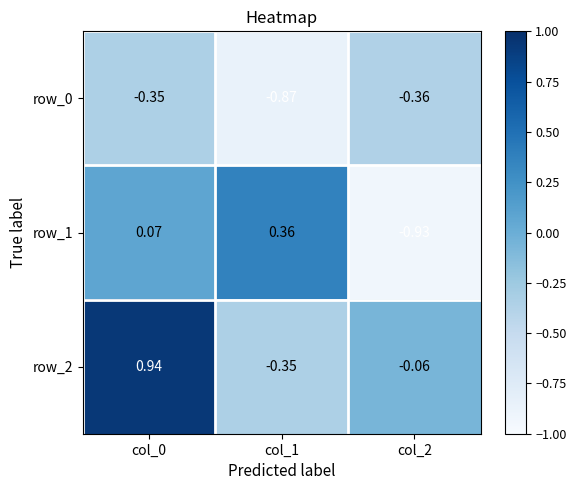

Is the value of row_0 at col_2 greater than the value of row_2 at col_2?

No